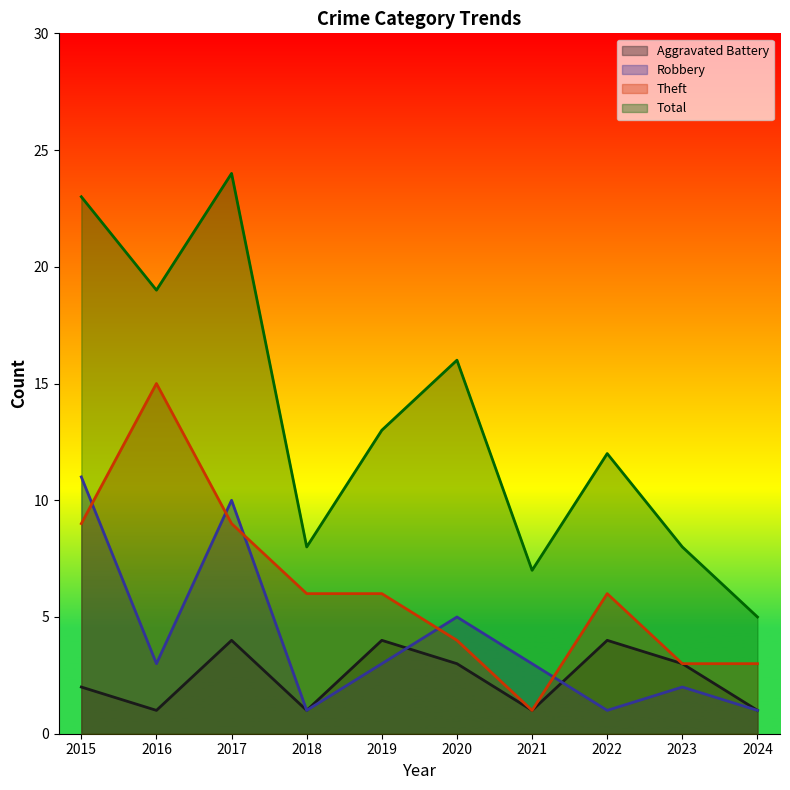

What are all the series names shown in the legend?

Aggravated Battery, Robbery, Theft, Total